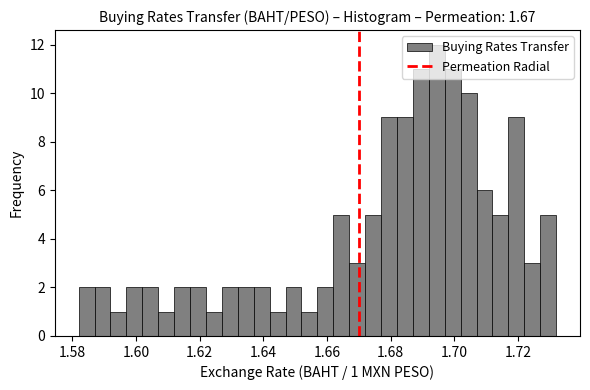

Around what value on the x-axis is the tallest bar? Give the approximate position of its centre, as read against the axis.

1.694